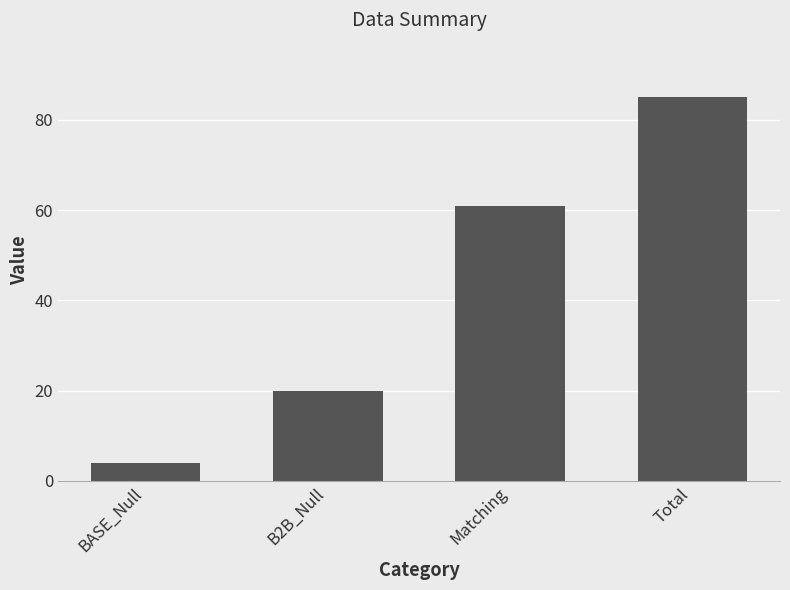

Which label corresponds to the smallest value in the chart?

BASE_Null